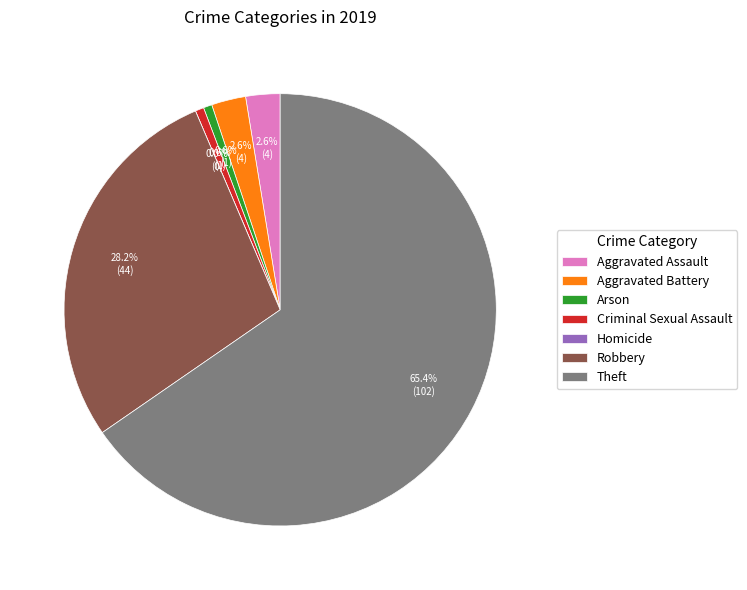

Which slice is the smallest?

Homicide